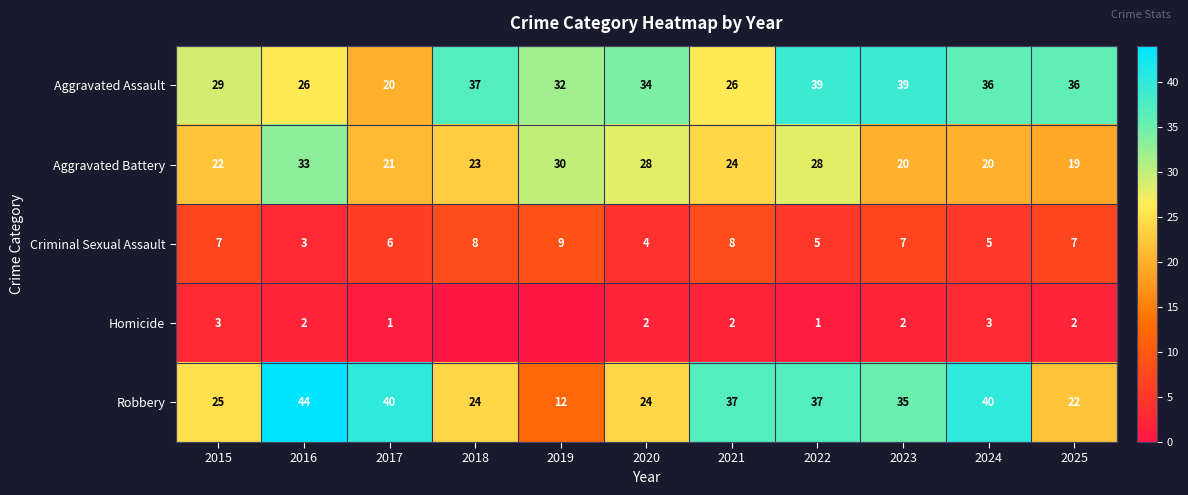

Where is Aggravated Assault nearest to the value 29?

2015